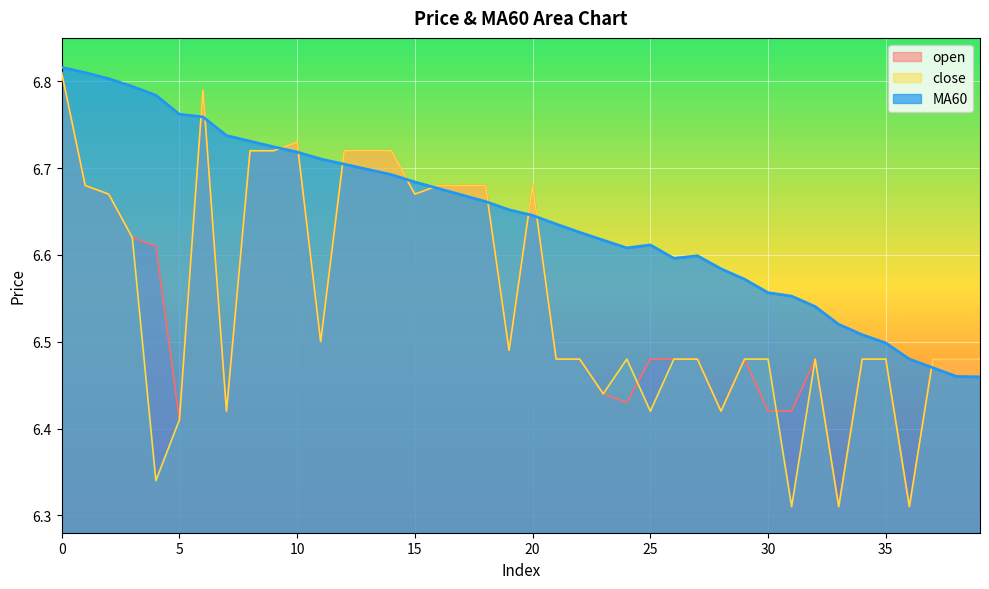

Between 4 and 13, which series saw the biggest shift?

close